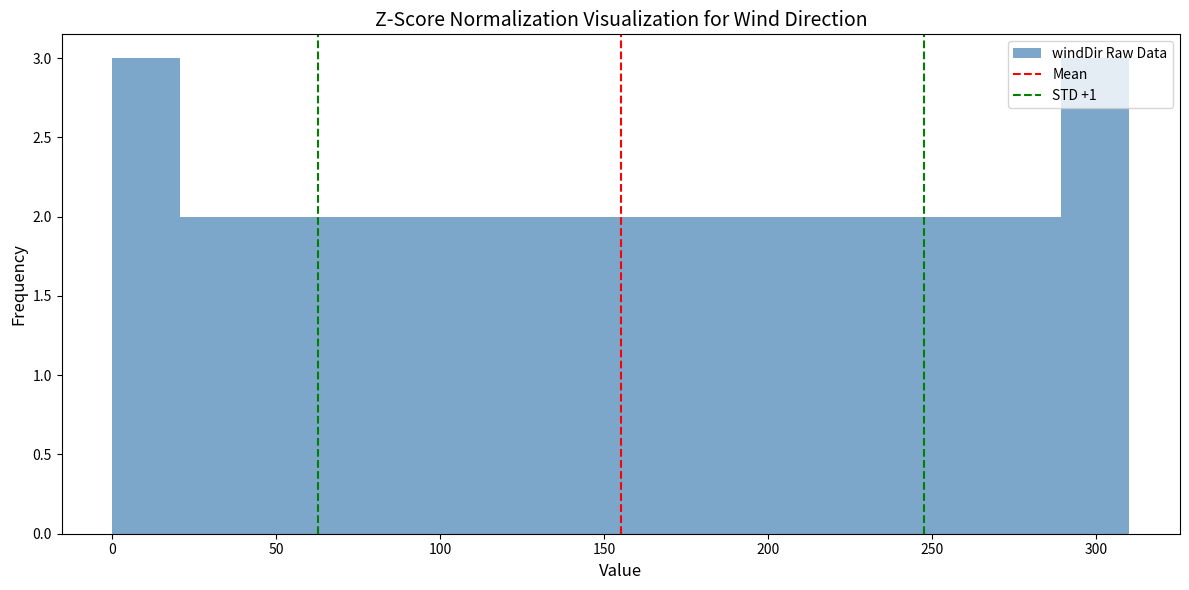

How tall is the bar that spans 165 to 185 on the x-axis? Neither the bar edges nor the heights are printed on the chart, so give them approximately, as read against the axes.

2